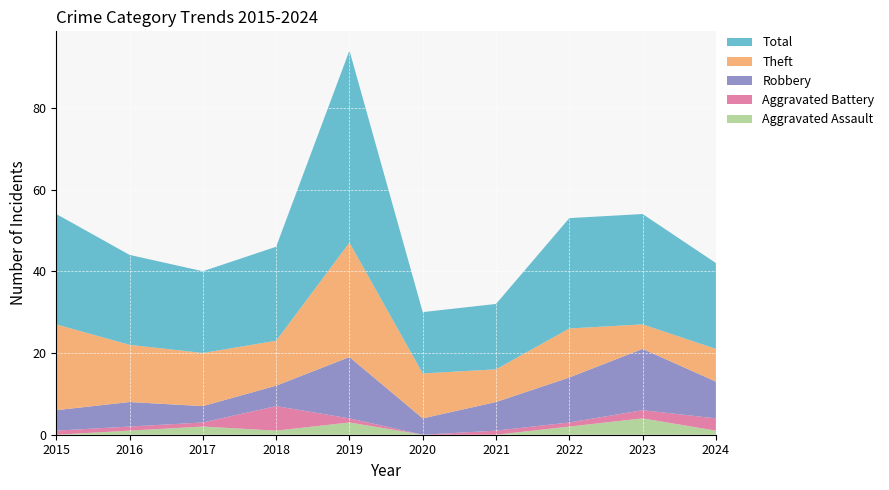

Reading left to right, list all the values displayed in this chart.

Aggravated Assault: 2015=0	2016=1	2017=2	2018=1	2019=3	2020=0	2021=0	2022=2	2023=4	2024=1
Aggravated Battery: 2015=1	2016=1	2017=1	2018=6	2019=1	2020=0	2021=1	2022=1	2023=2	2024=3
Robbery: 2015=5	2016=6	2017=4	2018=5	2019=15	2020=4	2021=7	2022=11	2023=15	2024=9
Theft: 2015=21	2016=14	2017=13	2018=11	2019=28	2020=11	2021=8	2022=12	2023=6	2024=8
Total: 2015=27	2016=22	2017=20	2018=23	2019=47	2020=15	2021=16	2022=27	2023=27	2024=21